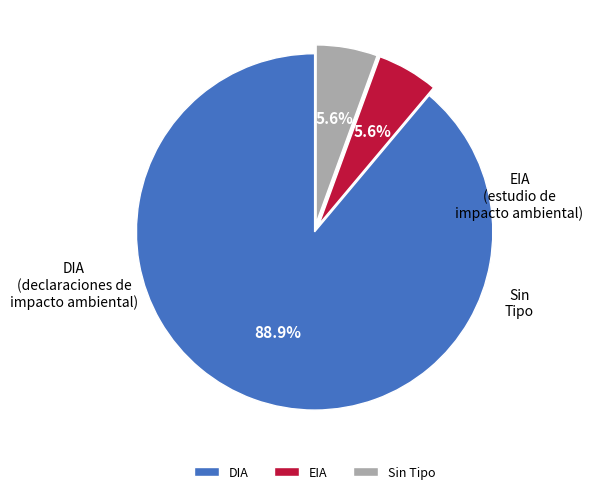

Which has a higher value, EIA or DIA?

DIA